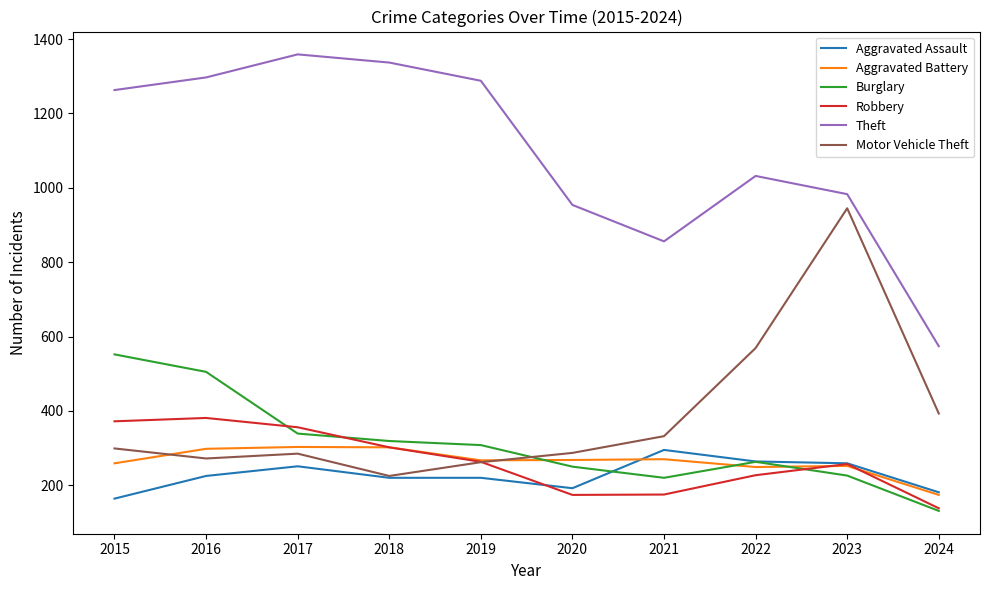

Which category has the lowest value in the Aggravated Assault series?

2015